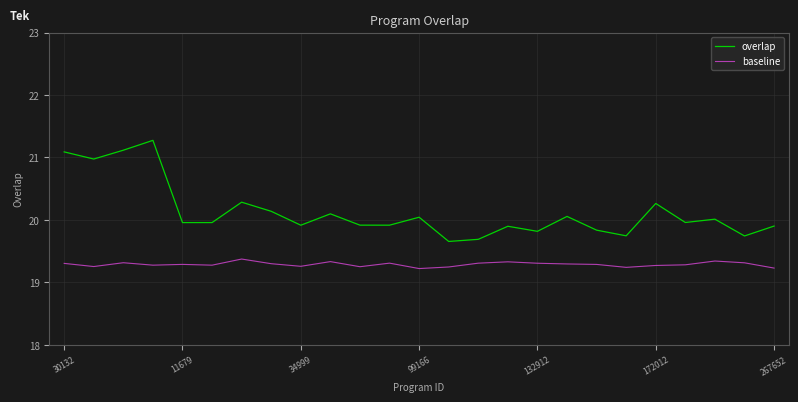

True or false: overlap and baseline cross at least once.

False